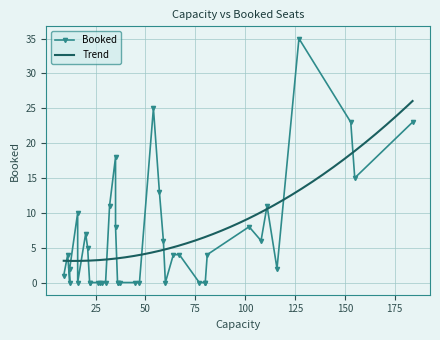

Where is the first local minimum?

1